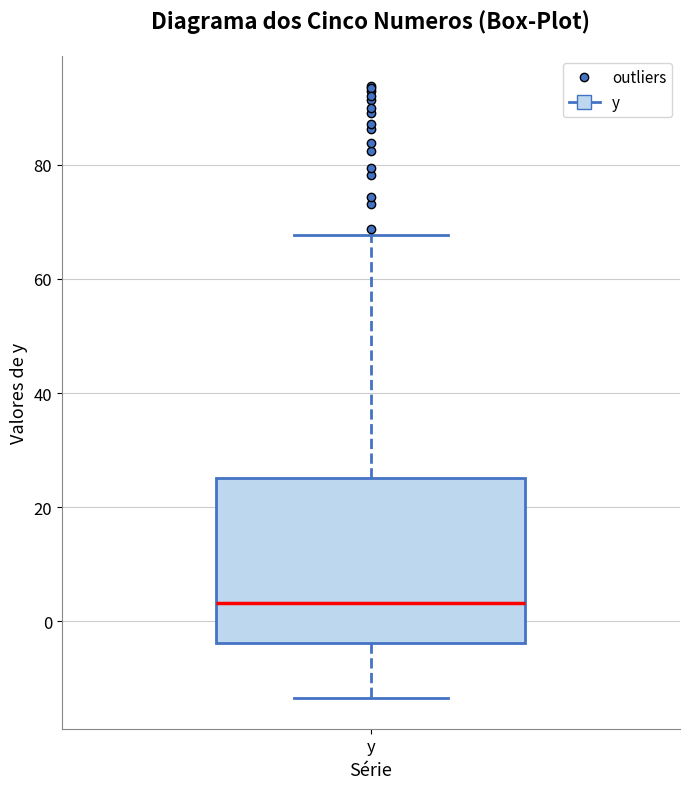

Read this box plot against the y-axis: the position of the median line, the range covered by the box, and the ends of both whiskers. The values are not printed on the chart, so give them approximately, as read against the axis.

median 4, box -4 to 26, whiskers -14 to 68